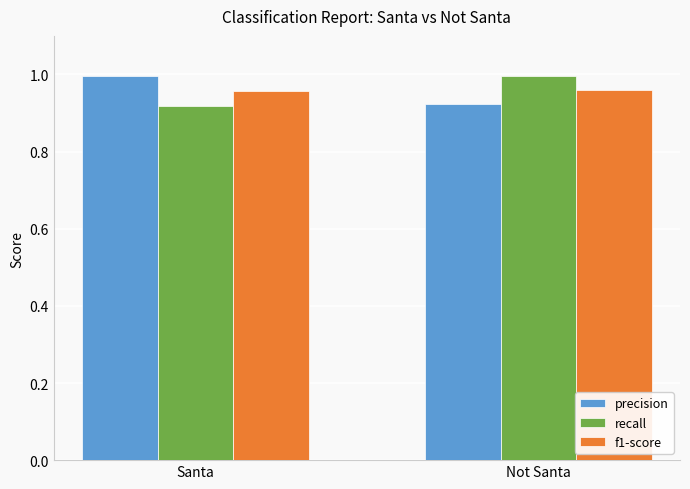

What is the sum of all recall values?

1.9